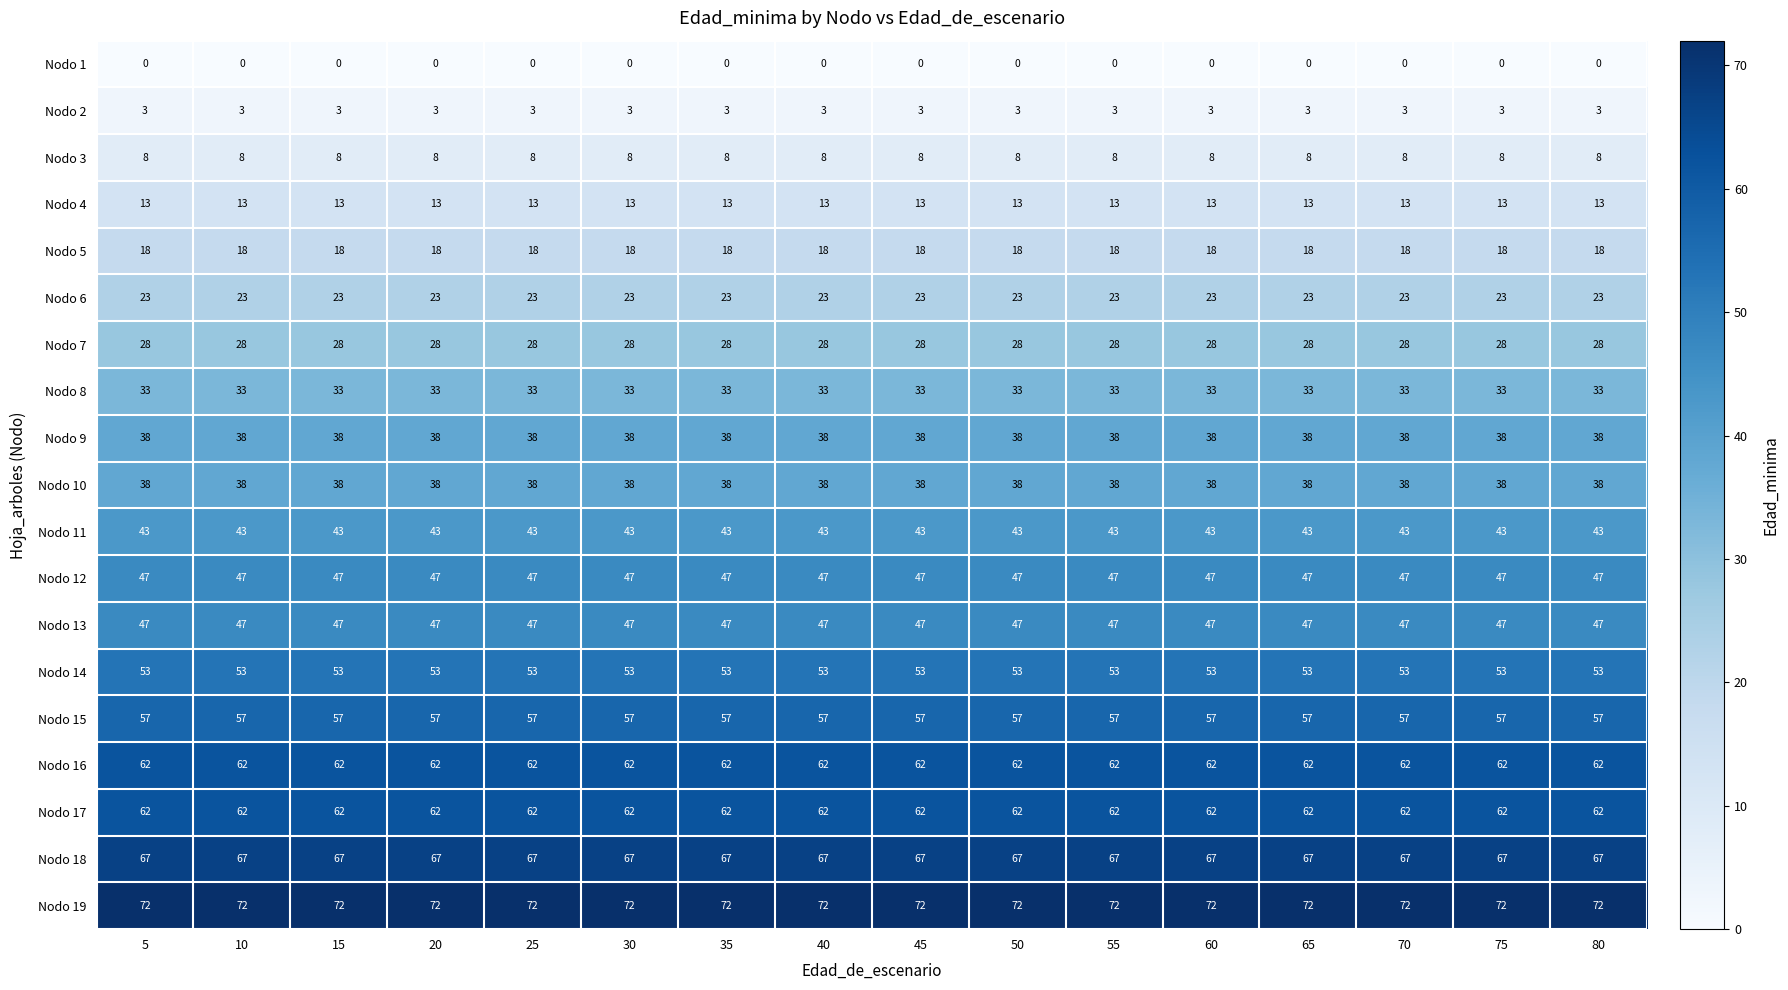

What is the maximum value for Nodo 7?

28